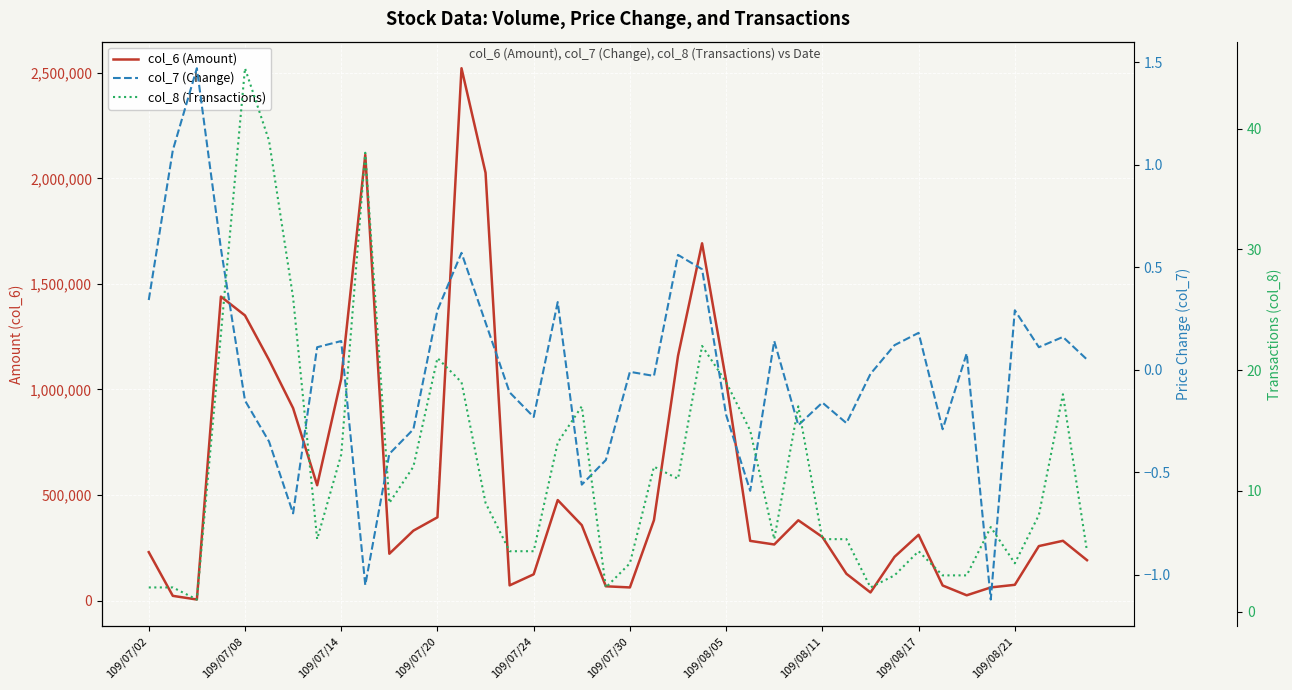

What is the average value of the col_6 (Amount) series?

565411.0